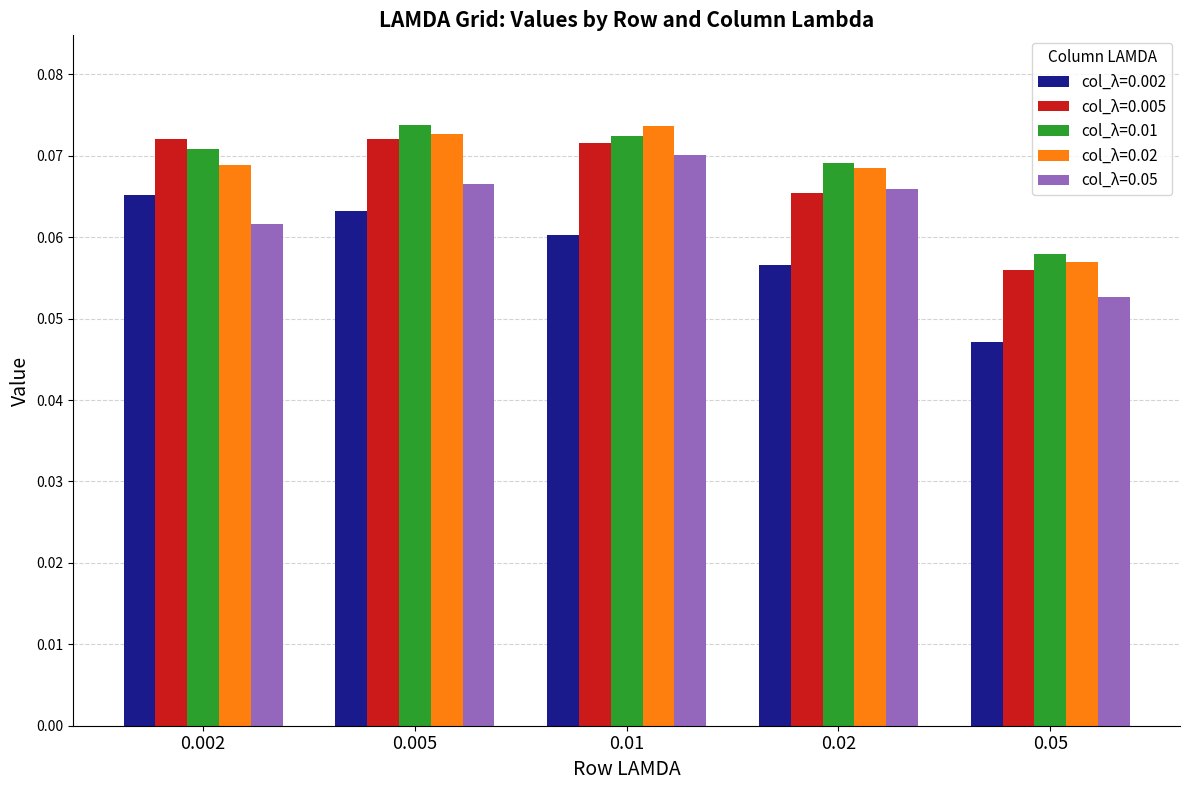

Which series changed the most between 0.01 and 0.02?

col_λ=0.005